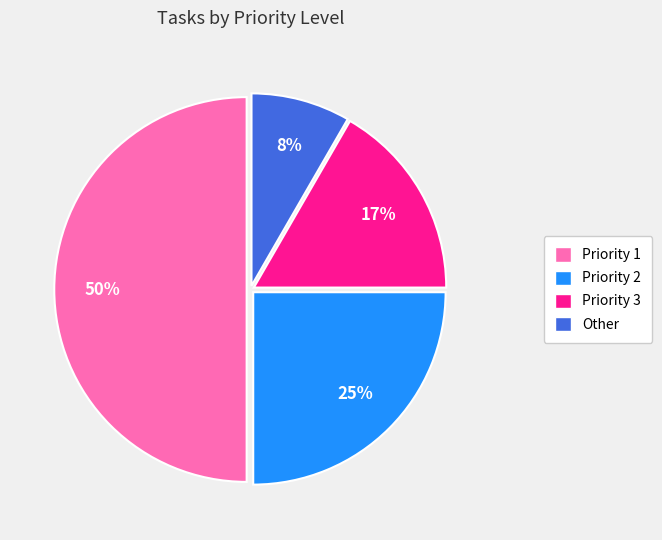

Between Priority 3 and Other, which is larger?

Priority 3